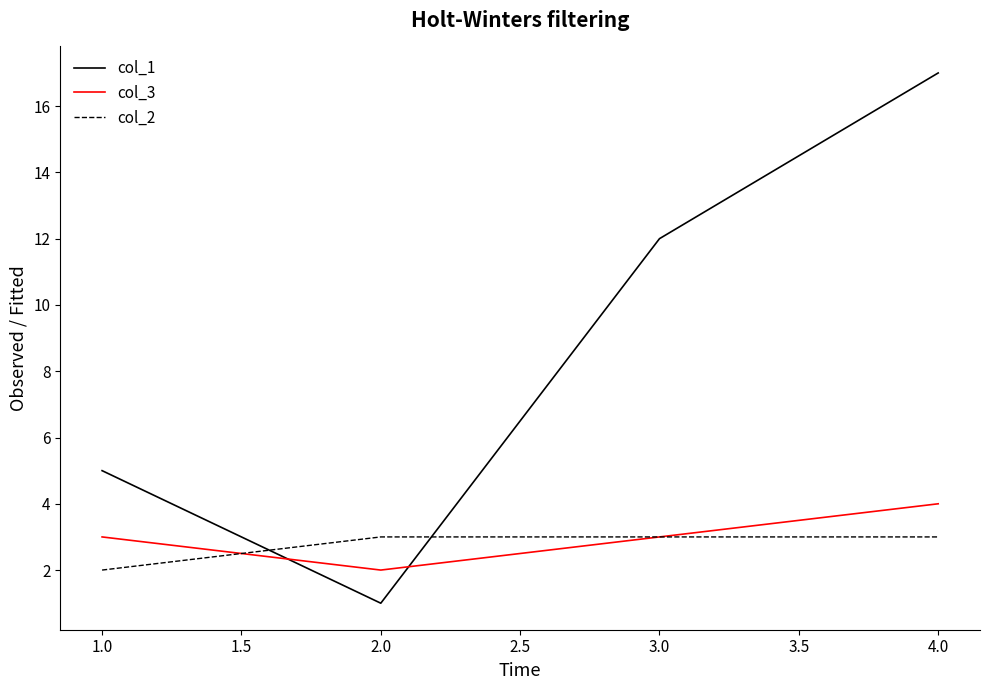

At which label is col_2 closest to 2?

1.0